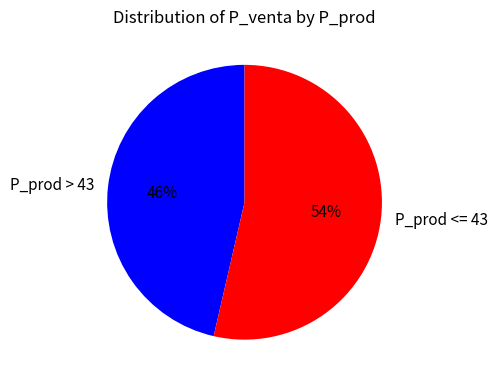

How many segments does this pie chart have?

2